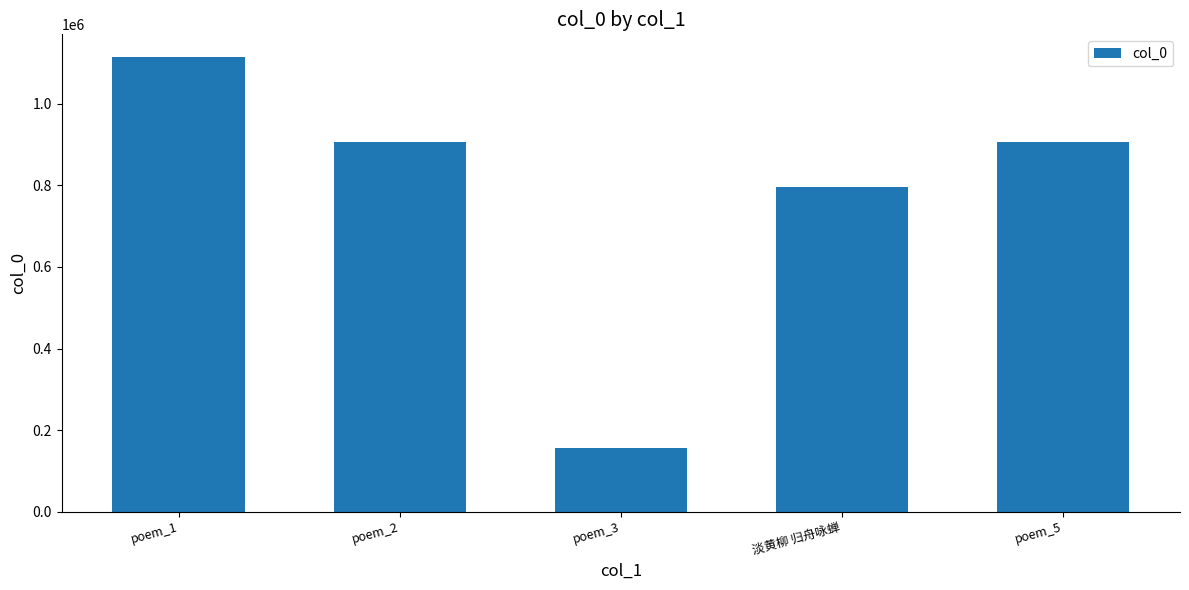

At which label is the value closest to 635441?

淡黄柳 归舟咏蝉